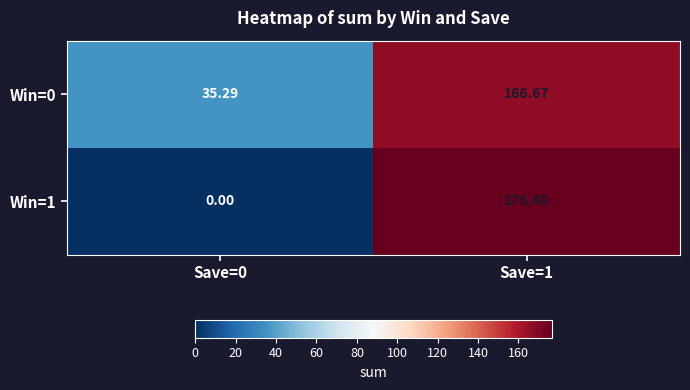

Is the value of Win=1 at Save=1 greater than the value of Win=0 at Save=0?

Yes